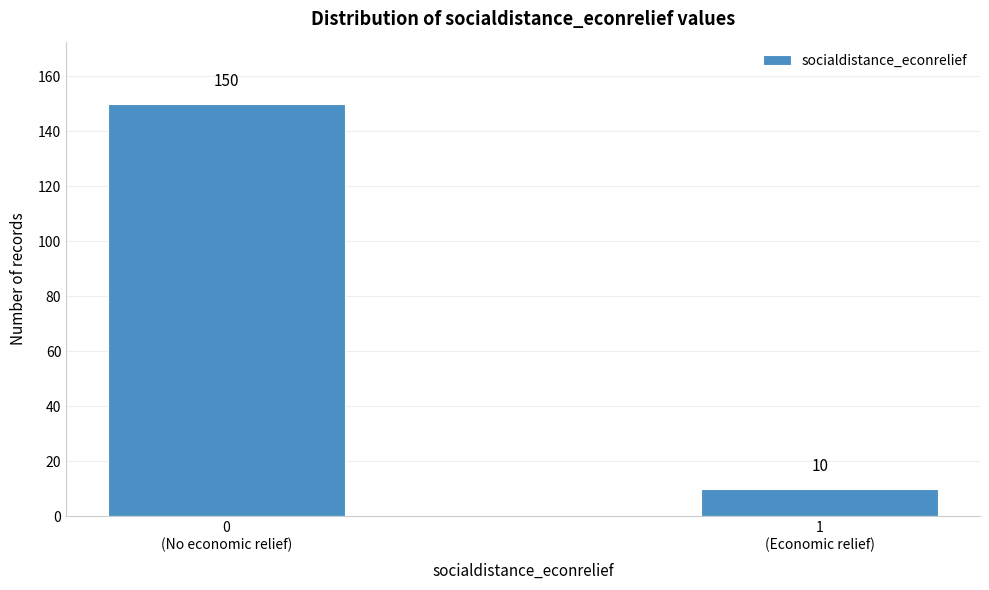

Reading right to left, what are all the values shown in this chart?

10	150